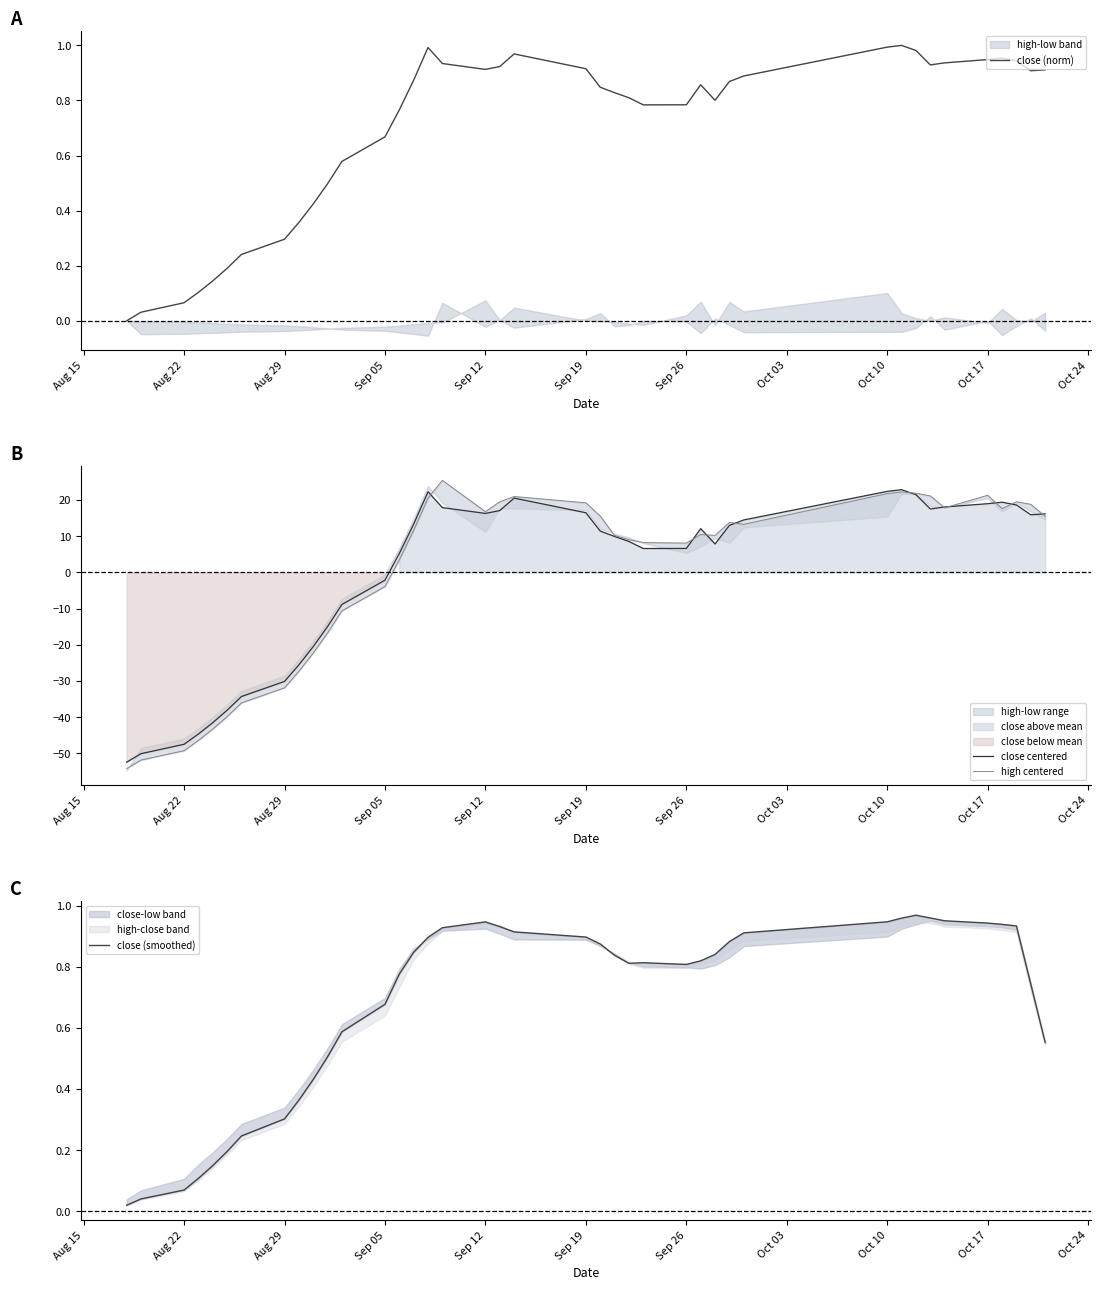

The close centered series shows 16.5 at Sep 19. True or false?

True